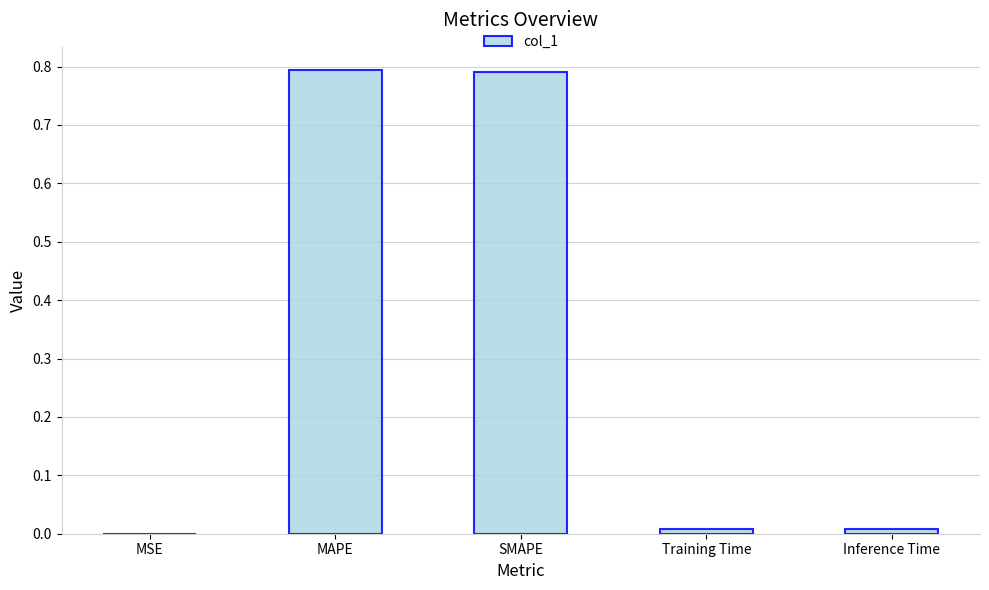

The value at SMAPE is 1.4. True or false?

False